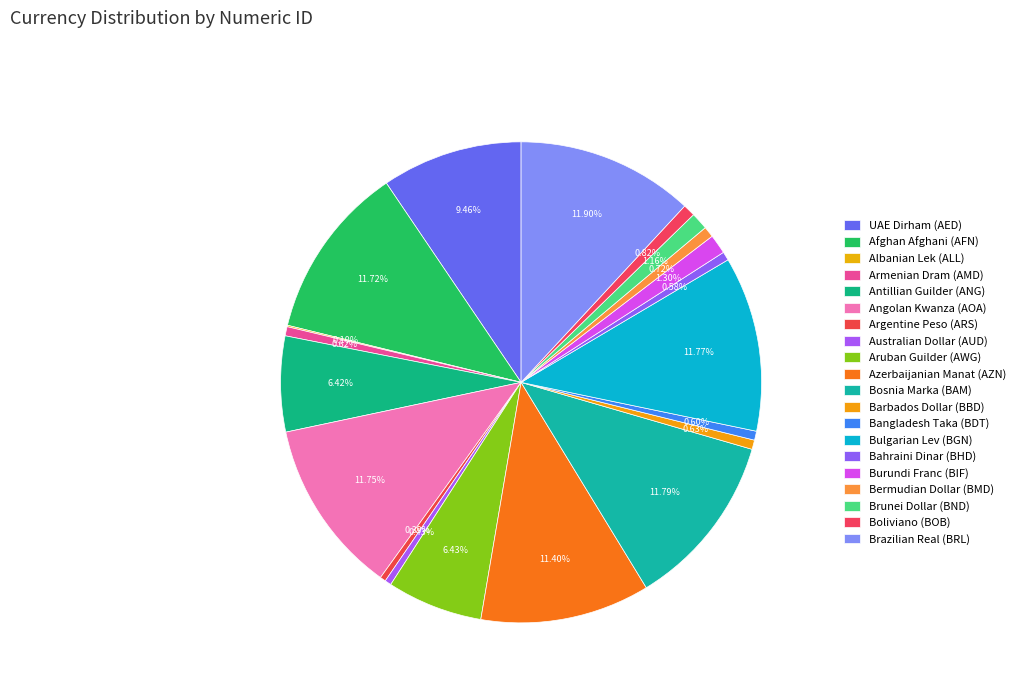

What is the smallest slice in the pie chart?

Albanian Lek (ALL)